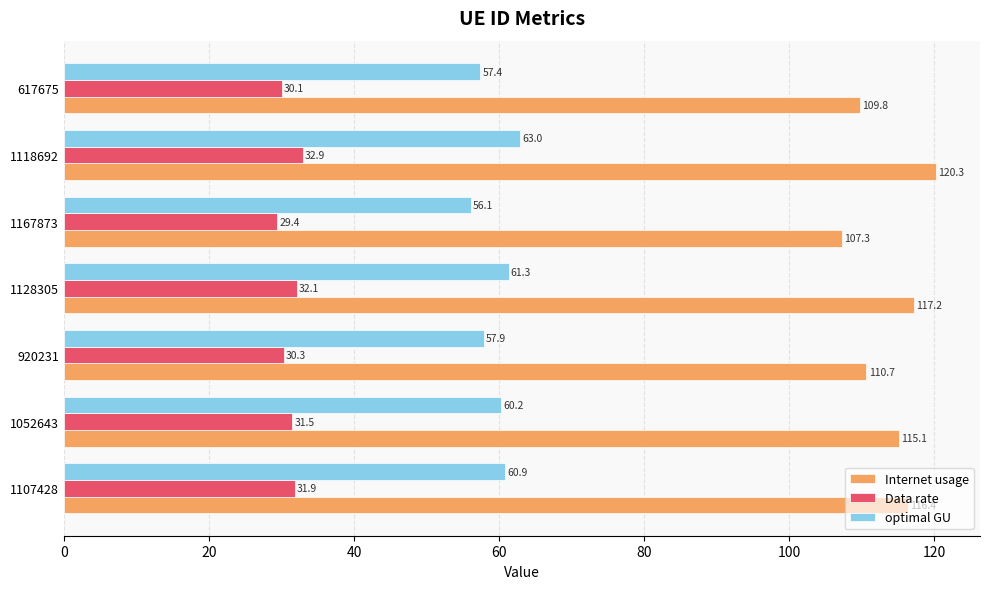

Read the Internet usage value at 617675.

109.8